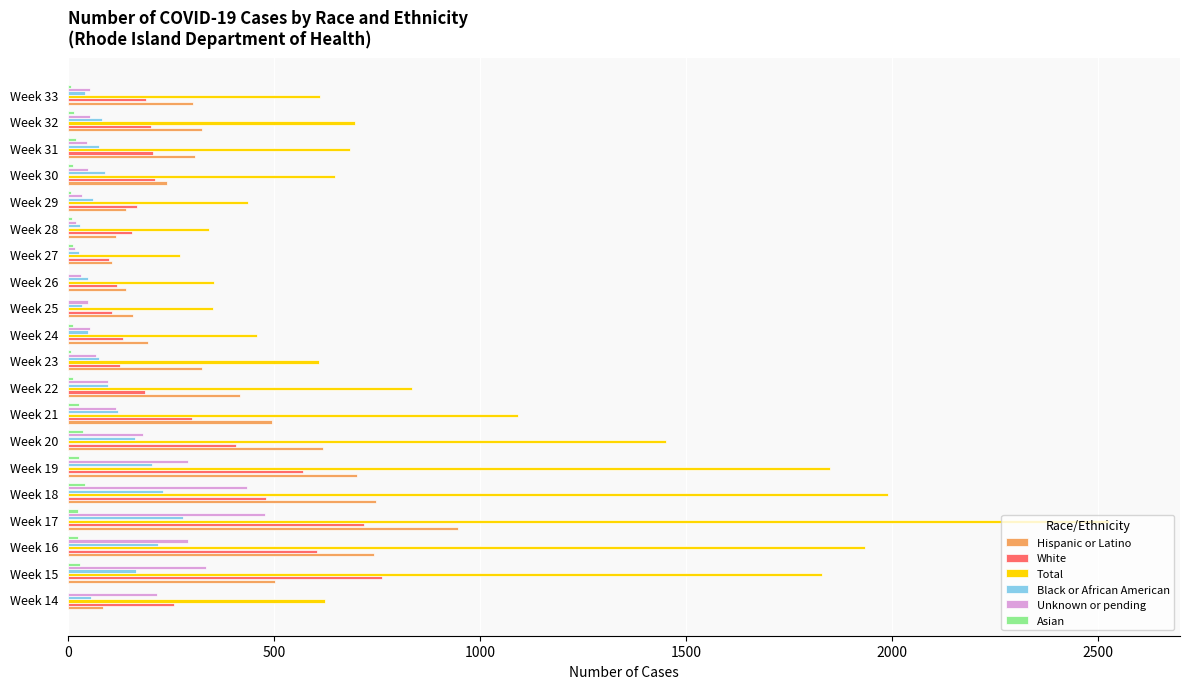

Which series has the largest total across all categories?

Total